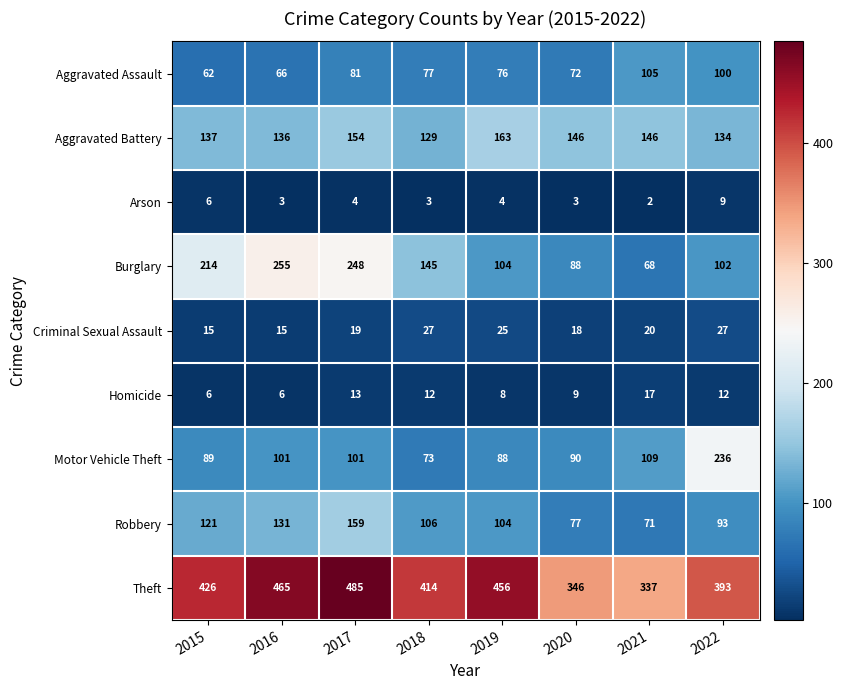

At which category does the chart reach its minimum across all series?

2021